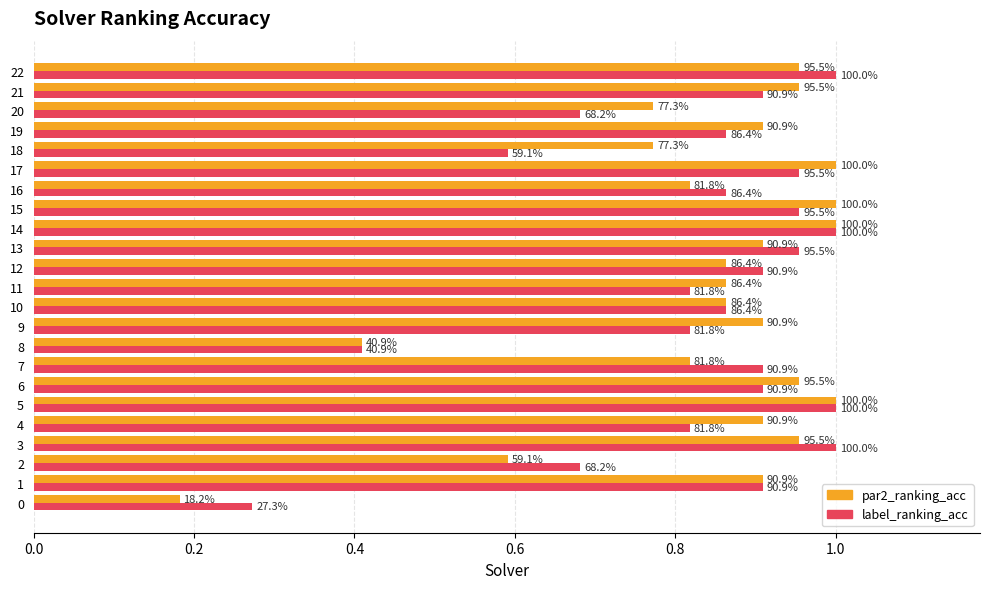

The label_ranking_acc series shows 1.5 at 17. True or false?

False